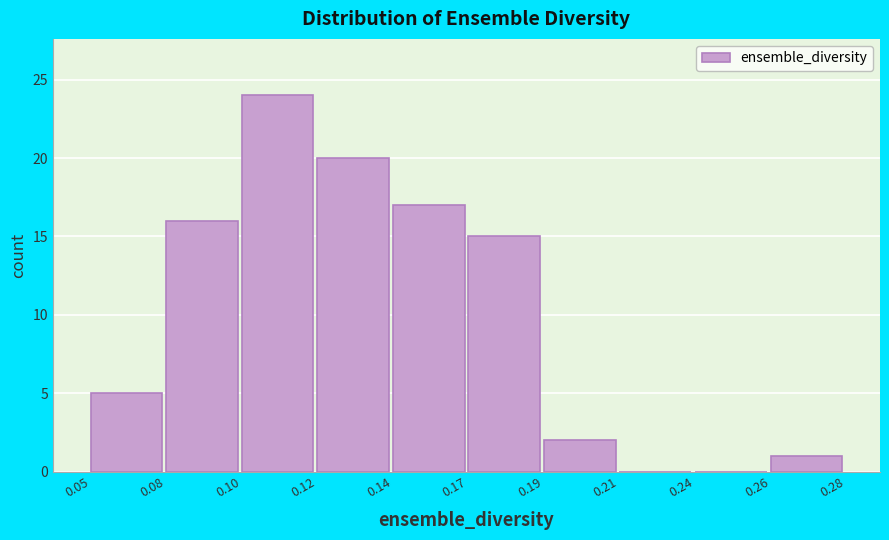

Reading left to right, extract all data points from this chart.

0.05=5	0.08=16	0.10=24	0.12=20	0.14=17	0.17=15	0.19=2	0.21=0	0.24=0	0.26=1